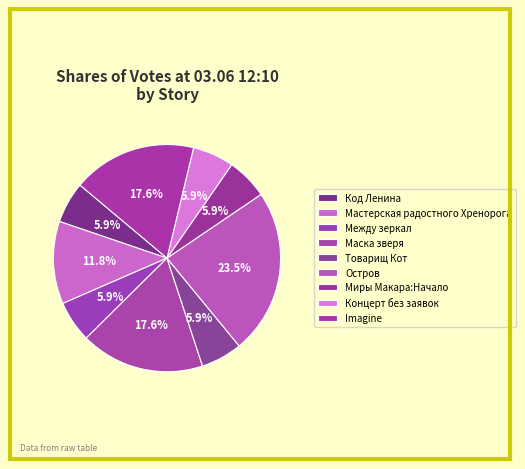

Between Товарищ Кот and Между зеркал, which is larger?

Товарищ Кот